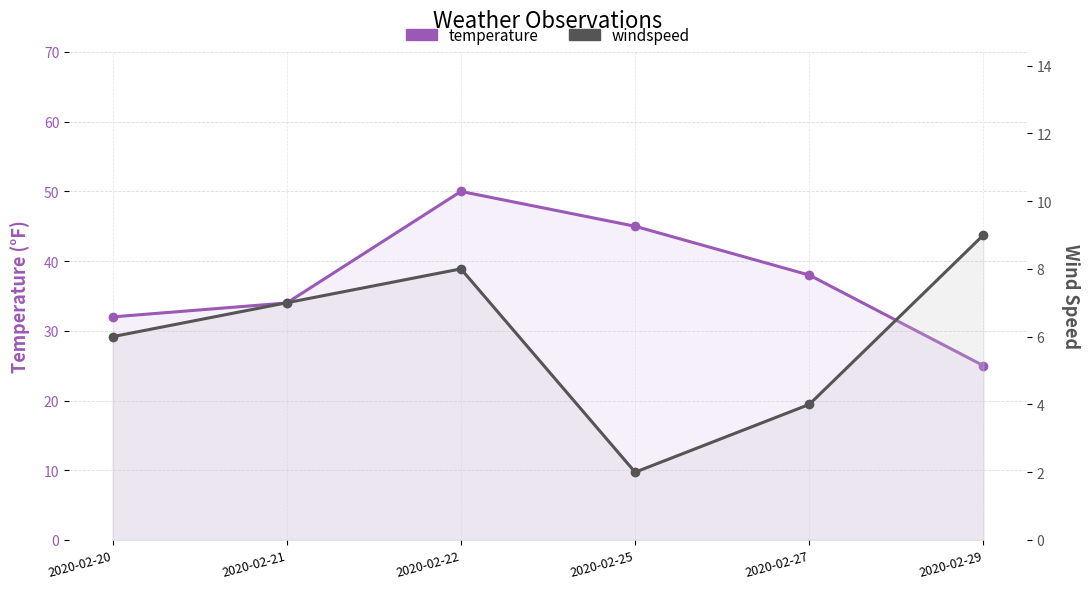

What is the difference between the temperature values at 2020-02-29 and 2020-02-27?

13